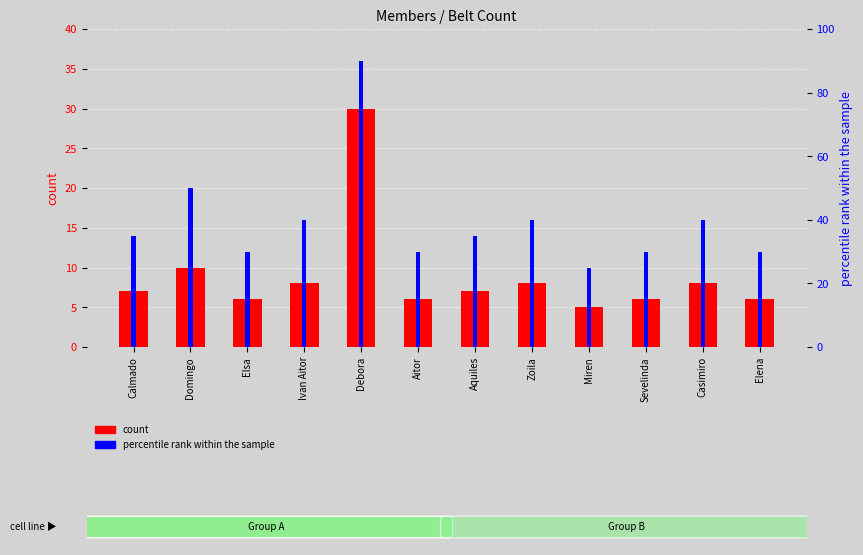

Which series has the largest range (max minus min)?

percentile rank within the sample